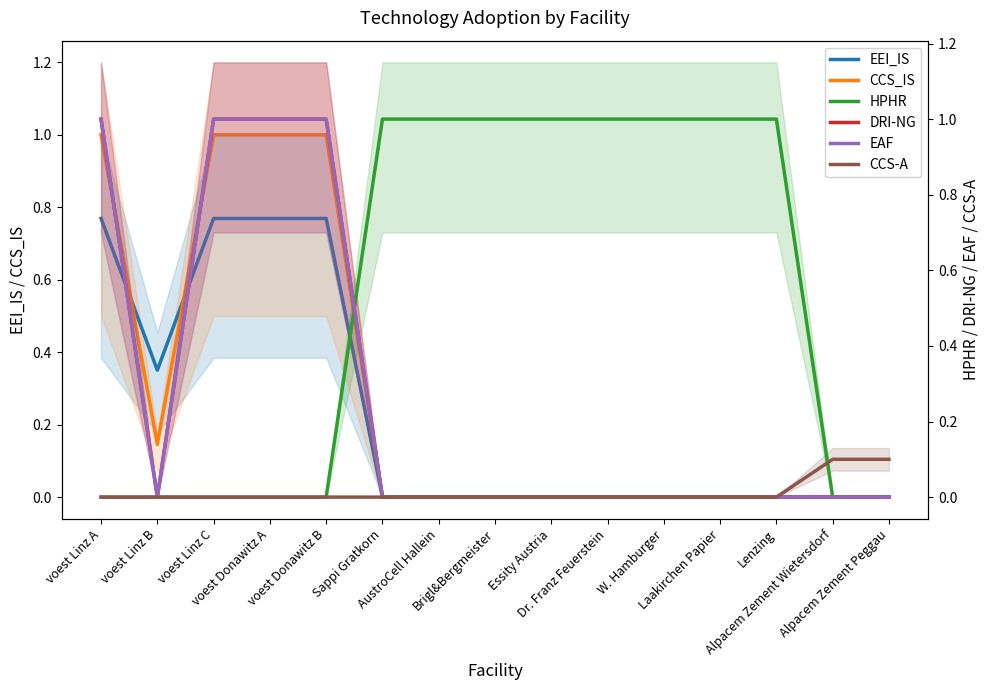

The value of HPHR at W. Hamburger is 1.0. True or false?

True